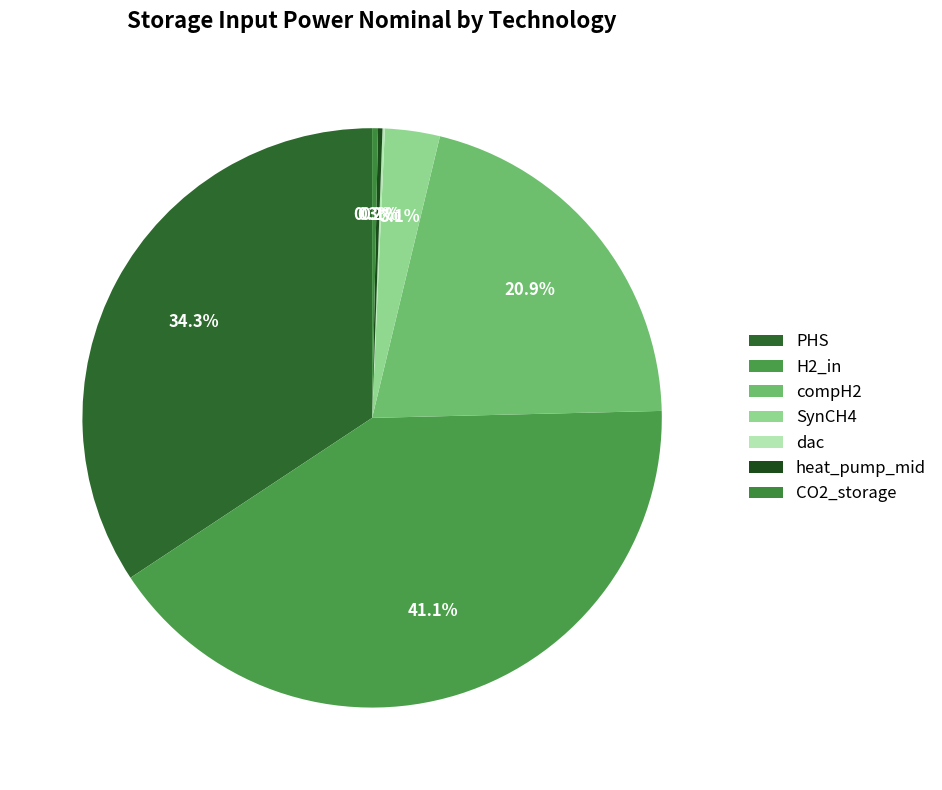

Does PHS represent more than half of the total?

No